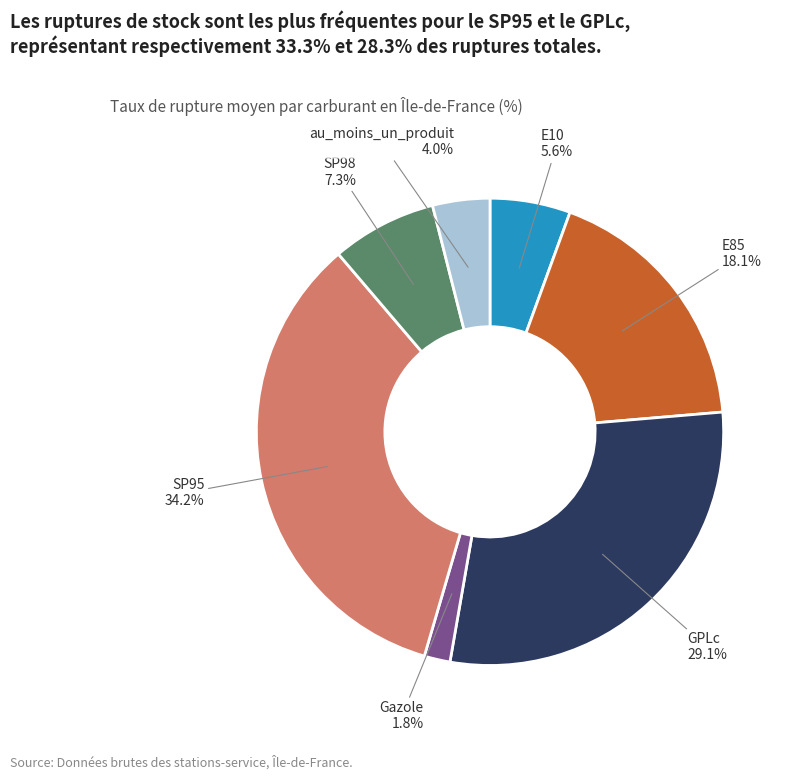

Does any single category account for the majority?

No